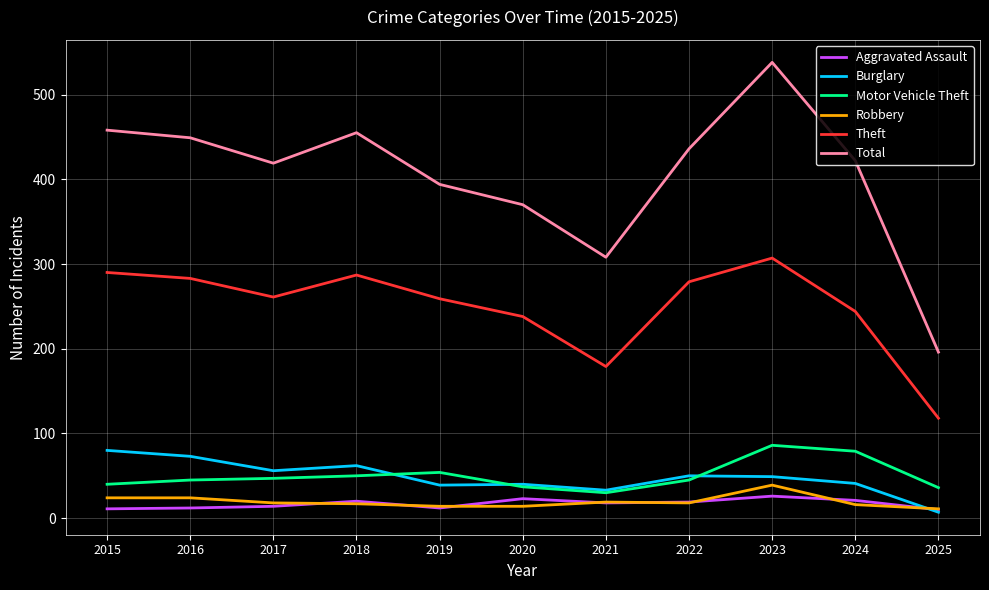

What value does the Aggravated Assault series have at 2022?

19